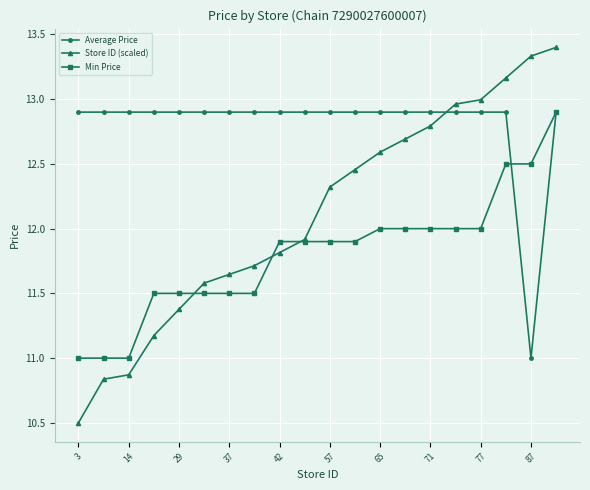

Rank the series by their average value, from lowest to highest.

Min Price, Store ID (scaled), Average Price